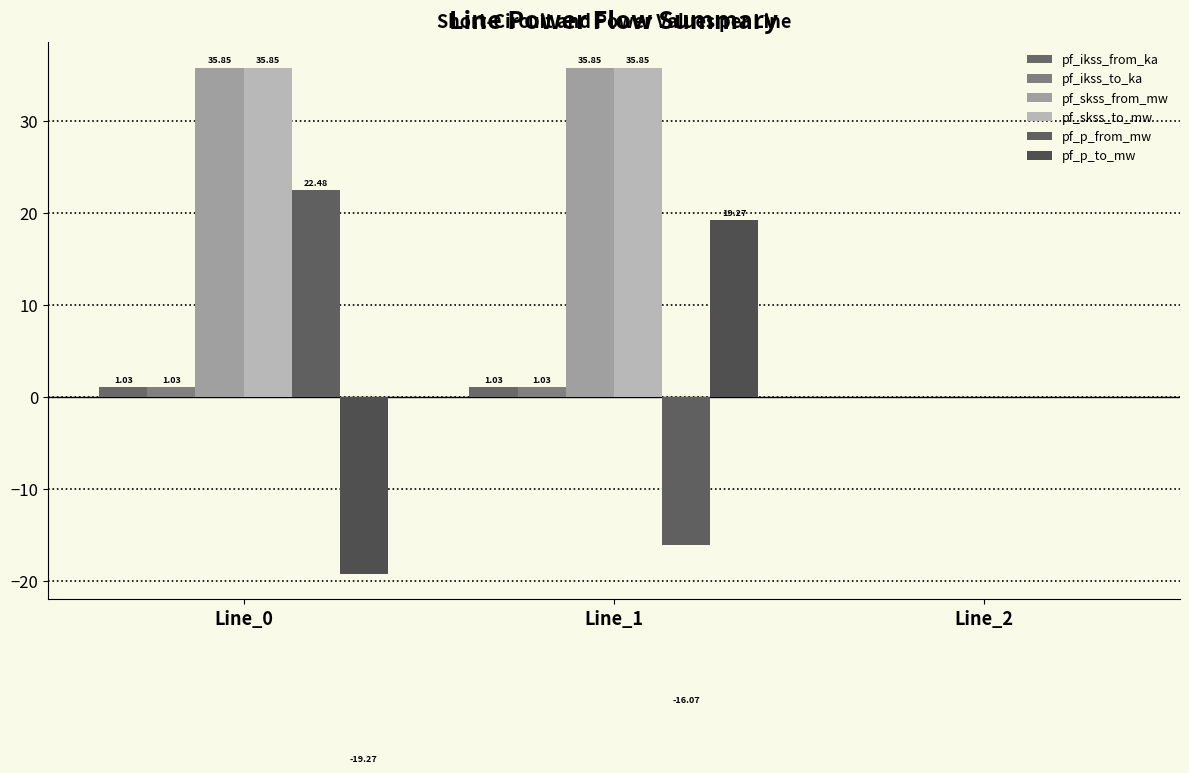

Reading right to left, transcribe all the data shown in this chart.

pf_ikss_from_ka: 0.0	1.0	1.0
pf_ikss_to_ka: 0.0	1.0	1.0
pf_skss_from_mw: 0.0	35.9	35.9
pf_skss_to_mw: 0.0	35.9	35.9
pf_p_from_mw: 0.0	-16.1	22.5
pf_p_to_mw: 0.0	19.3	-19.3